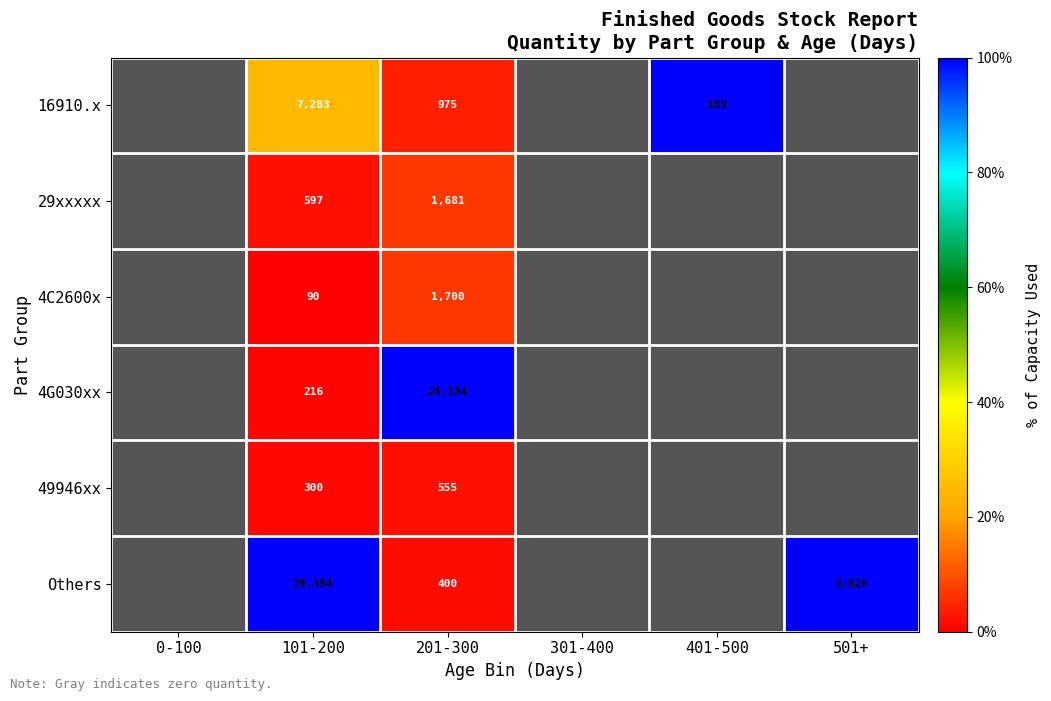

At which category is the sum across all series the highest?

101-200